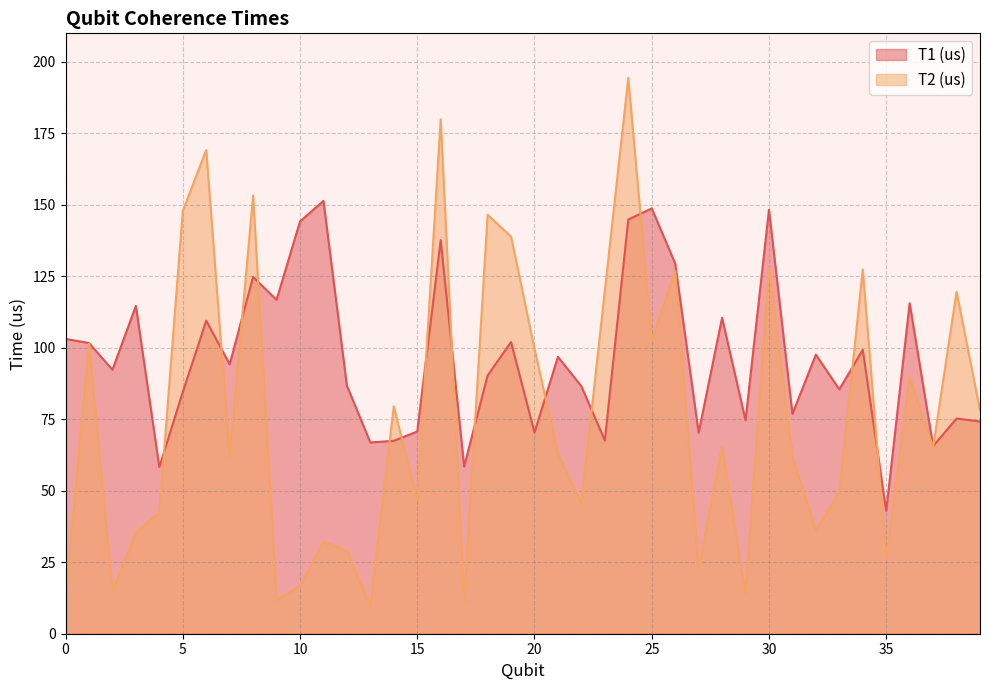

Where does the T2 (us) series first go above 65?

1